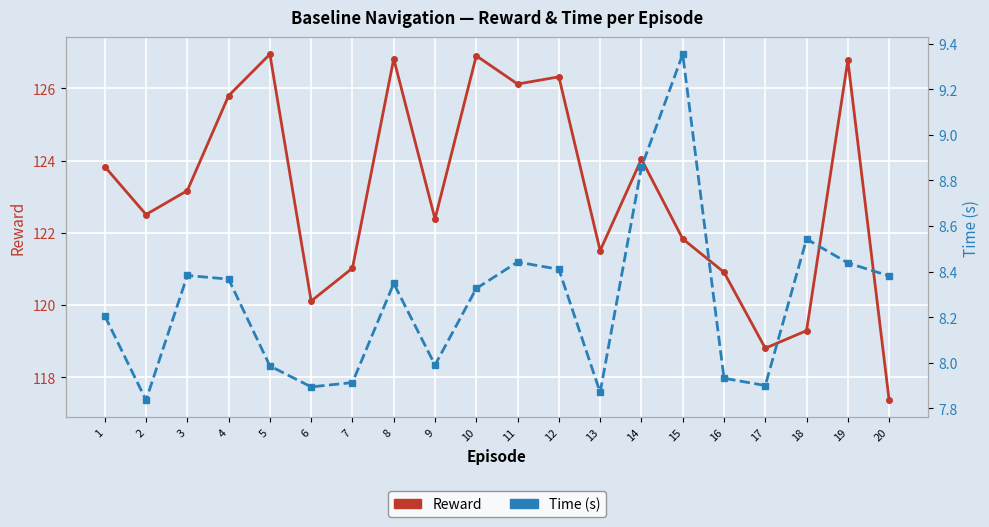

What are all the series names shown in the legend?

Reward, Time (s)